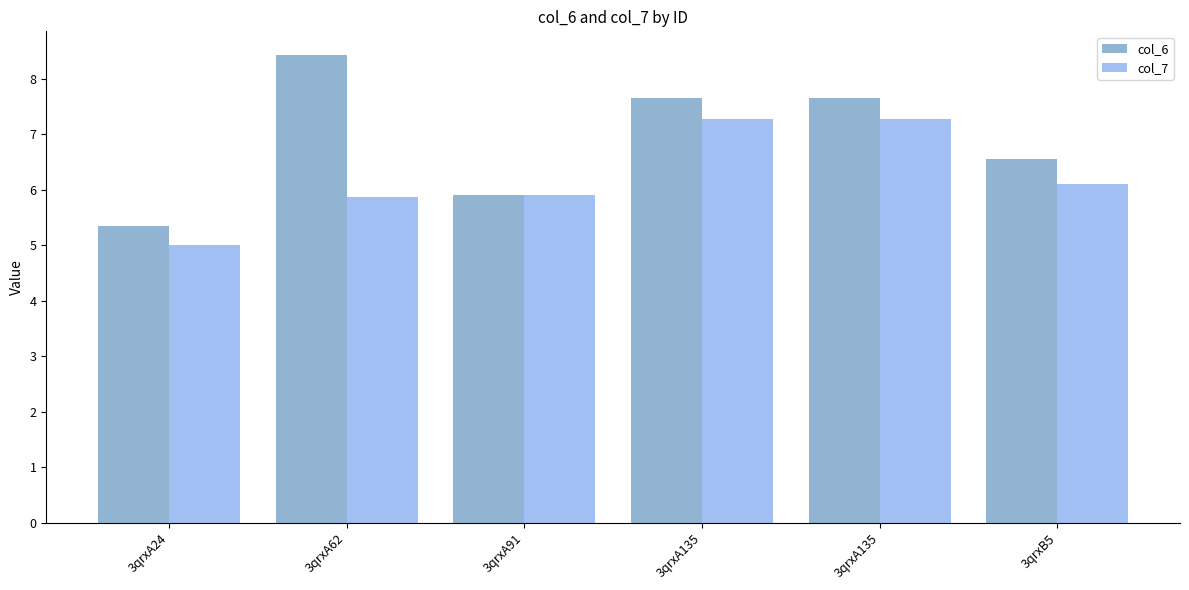

At how many categories does at least one series exceed 7?

3